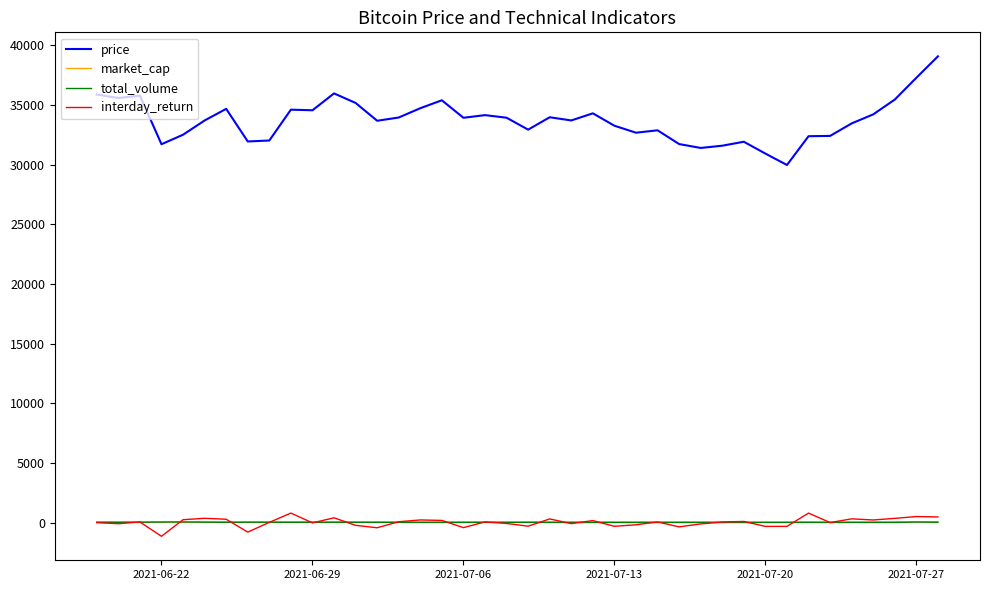

What is the smallest value displayed?

-1138.7